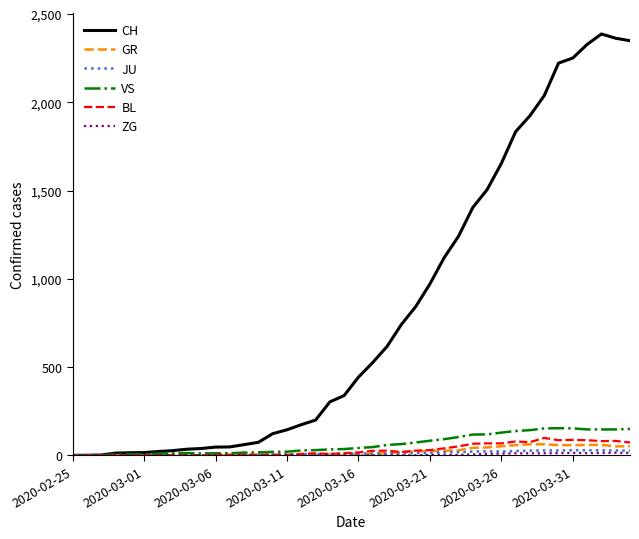

Which series has the largest total across all categories?

CH